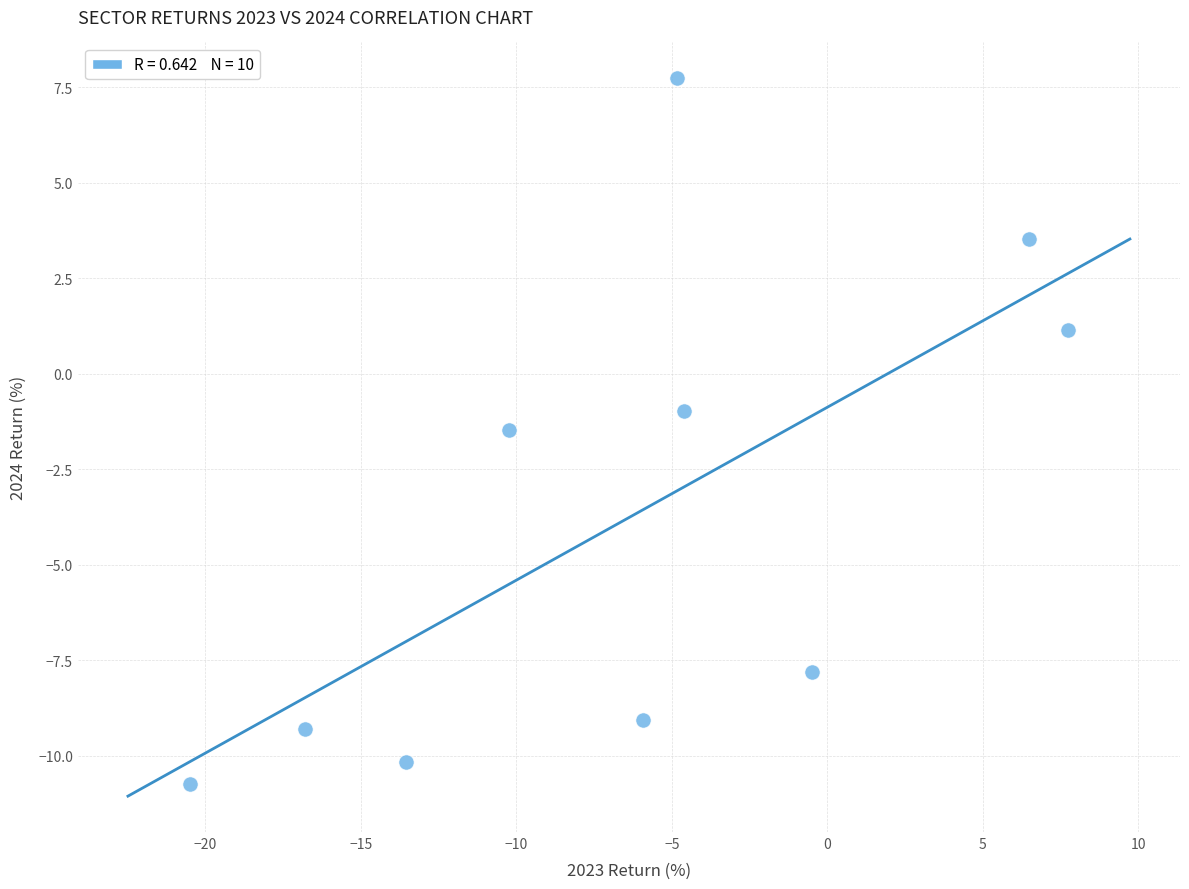

What is the range of X values (max minus min)?

28.2